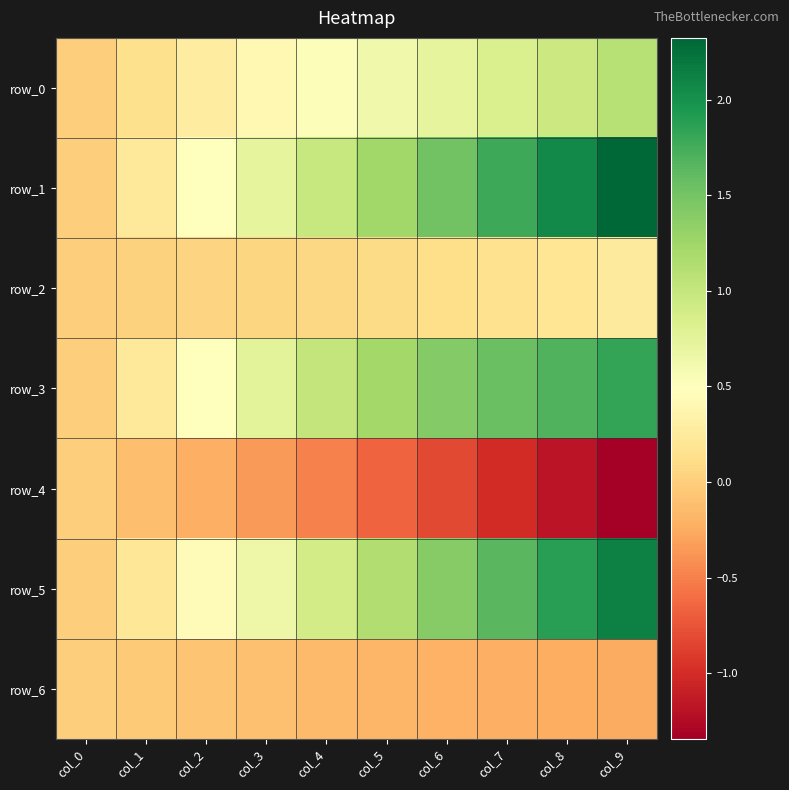

The row_5 series shows 0.2 at col_1. True or false?

True